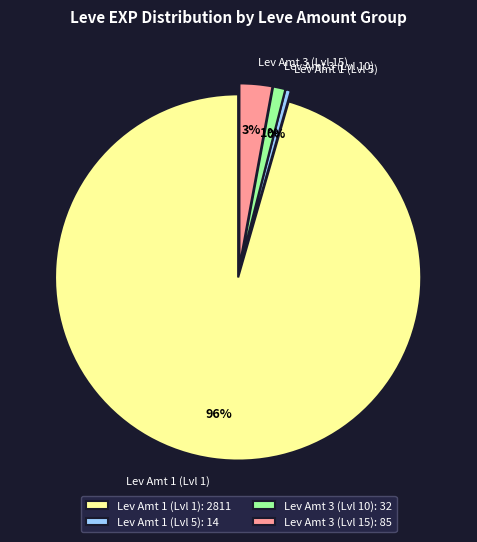

The Lev Amt 3 (Lvl 15) slice represents 3% of the pie. True or false?

True